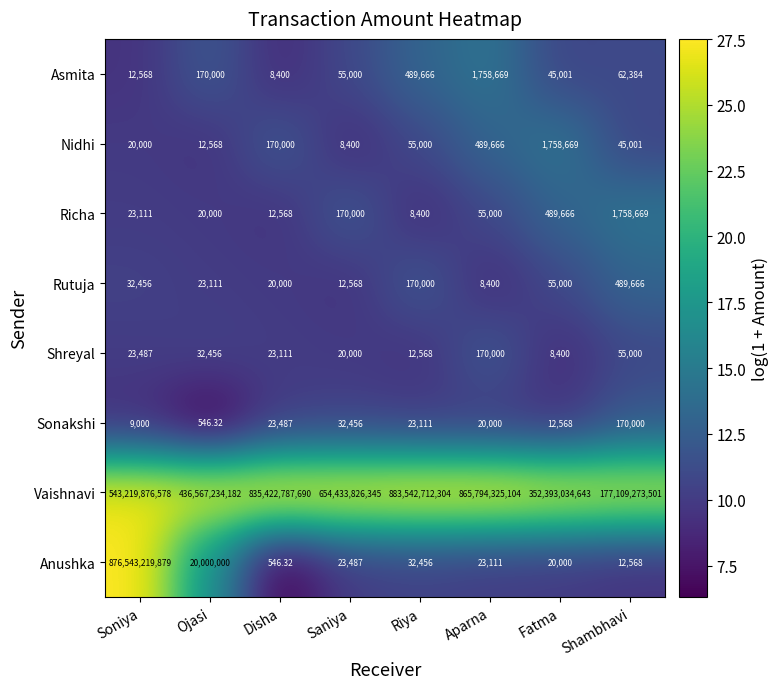

How many data points does each series have?

8